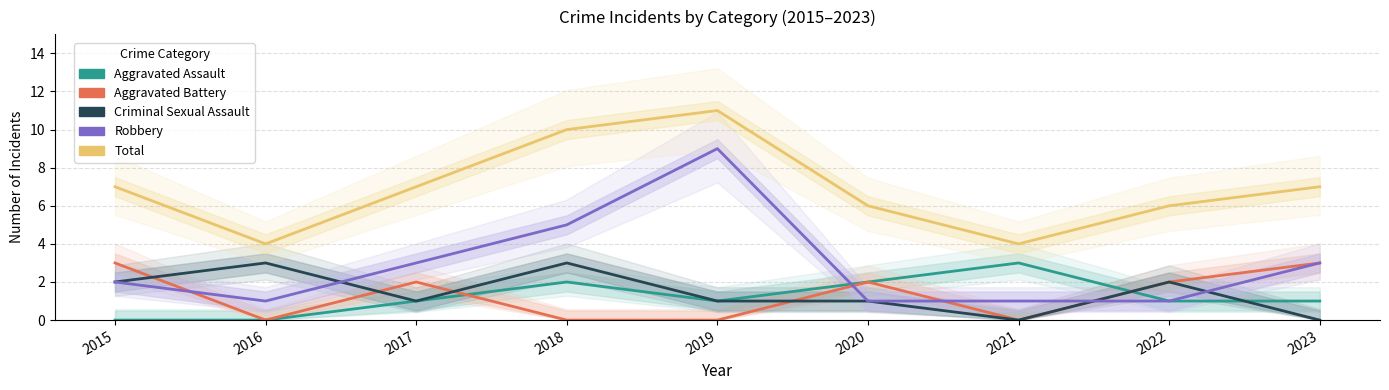

Where is the first local maximum for Aggravated Battery?

2017